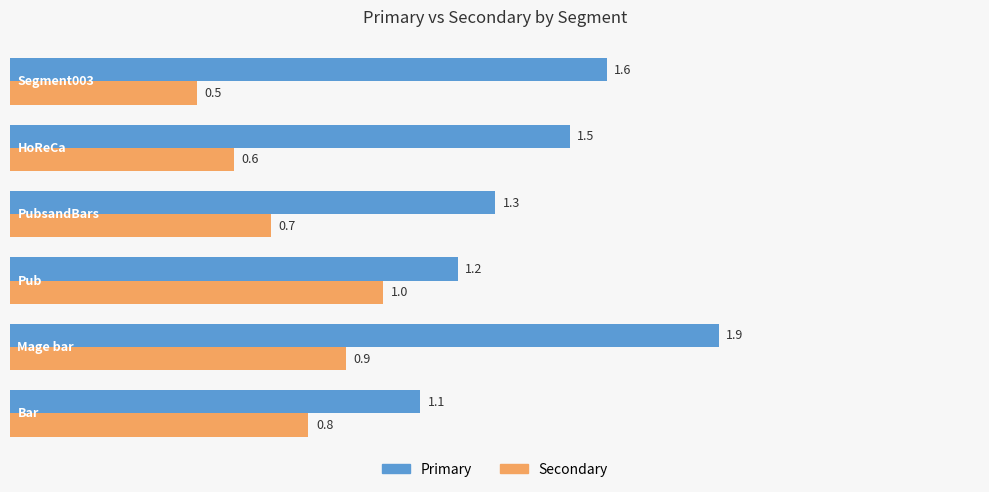

List the series in order of their overall mean, lowest first.

Secondary, Primary